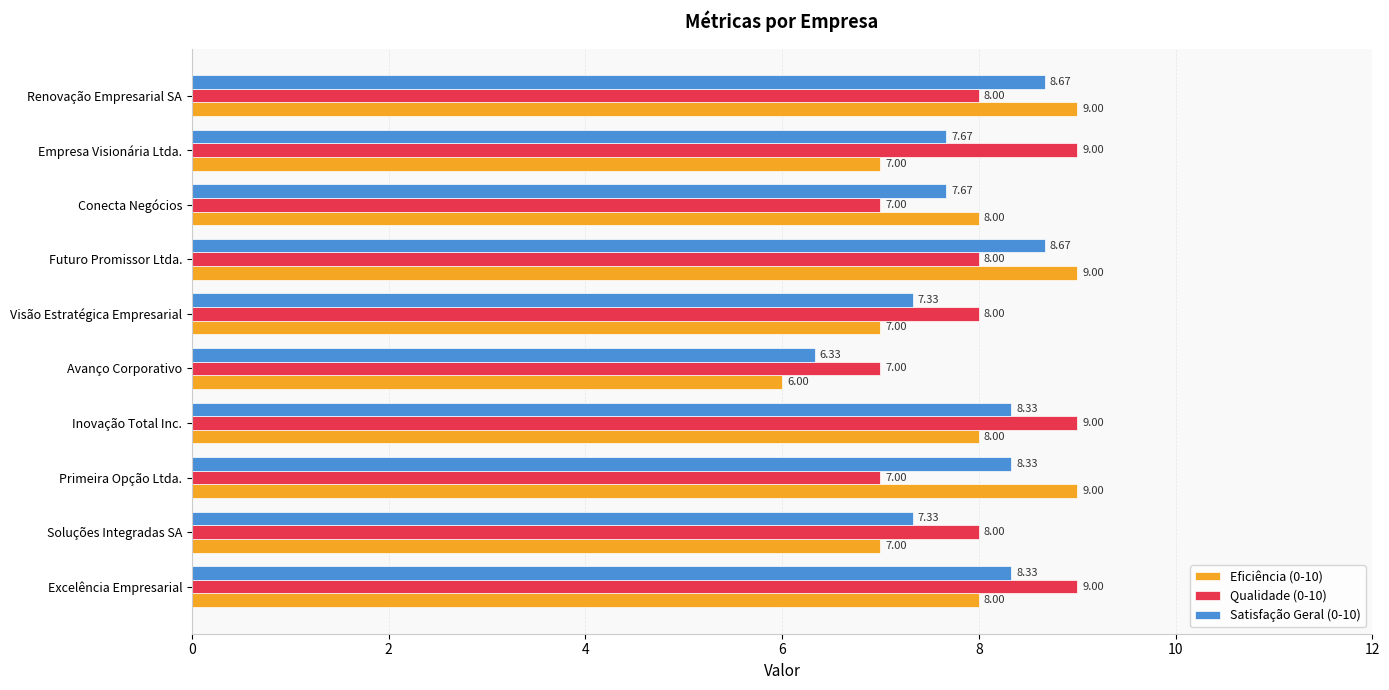

What is the difference between the maximum and minimum values in the Eficiência (0-10) series?

3.0